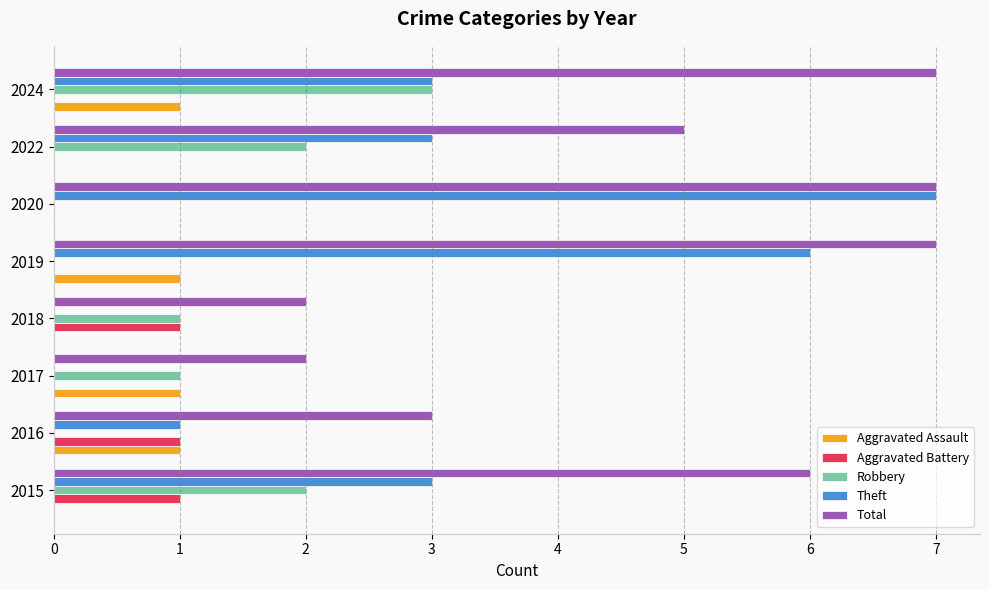

Which series has the largest total across all categories?

Total